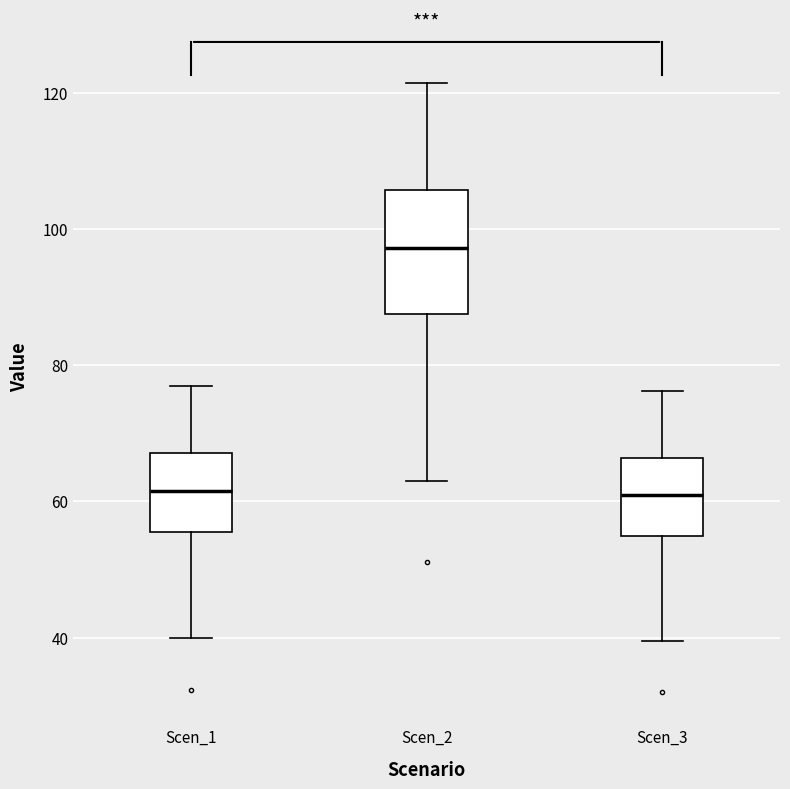

Reading left to right, read every box against the y-axis: the position of its median line, the range the box covers, and the ends of its whiskers. The values are not printed on the chart, so give them approximately, as read against the axis.

Scen_1: median 62, box 56 to 68, whiskers 40 to 76
Scen_2: median 98, box 88 to 106, whiskers 64 to 122
Scen_3: median 60, box 54 to 66, whiskers 40 to 76